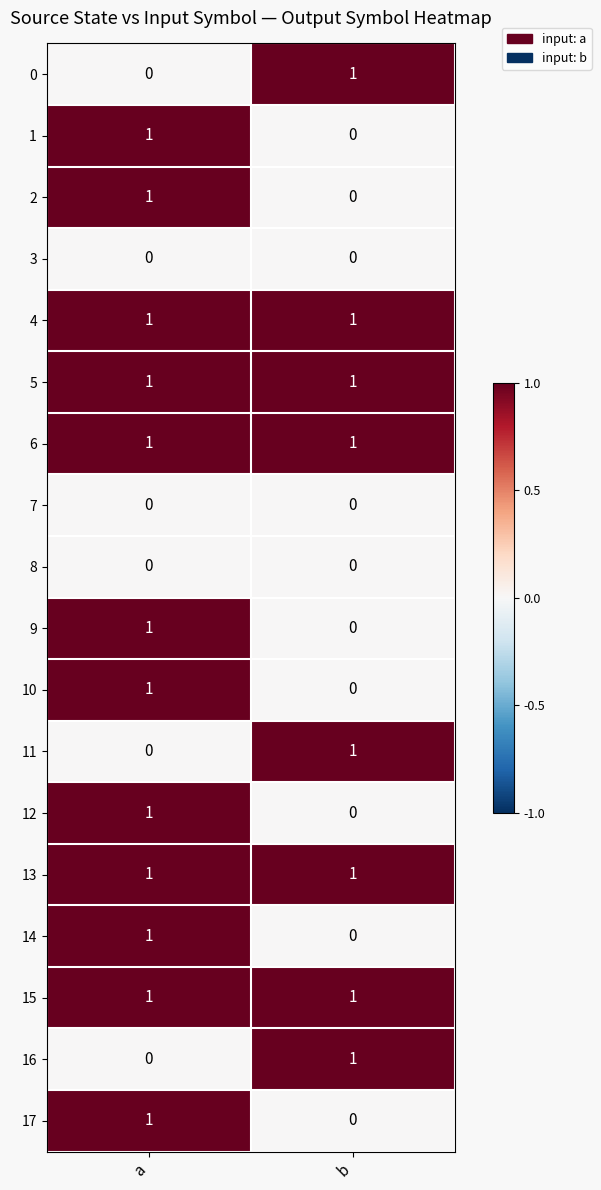

Where is 0 nearest to the value 0?

a